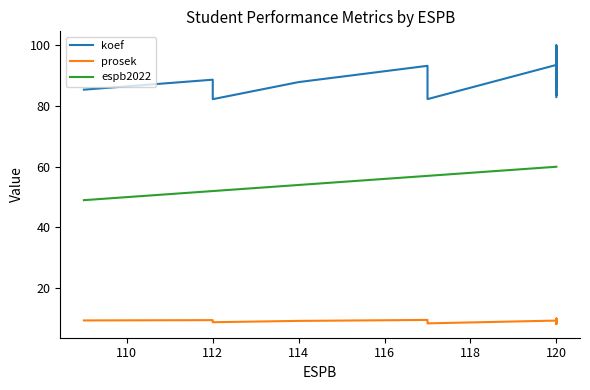

What is the sum of all koef values?

3559.0